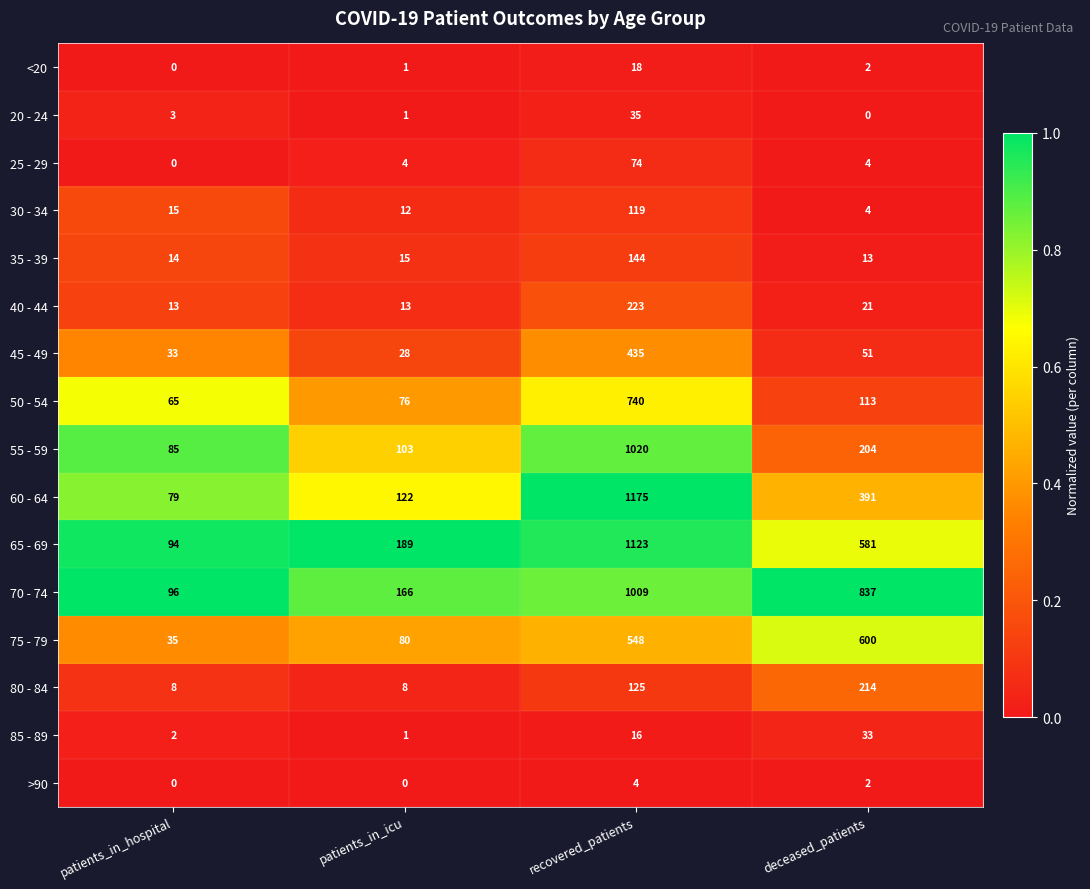

Is it true that 25 - 29 equals -40 at patients_in_hospital?

False